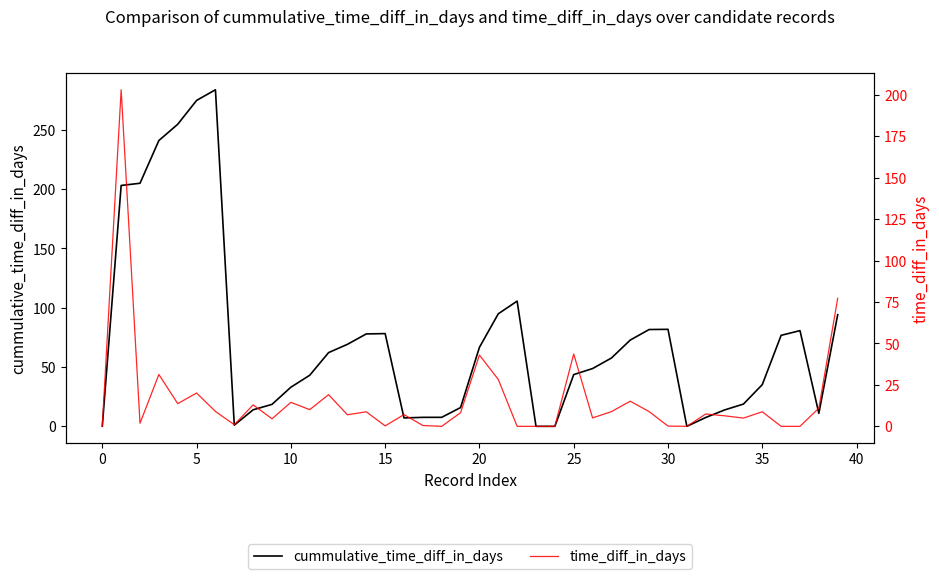

Is the value of cummulative_time_diff_in_days at 10 greater than the value of time_diff_in_days at 12?

Yes